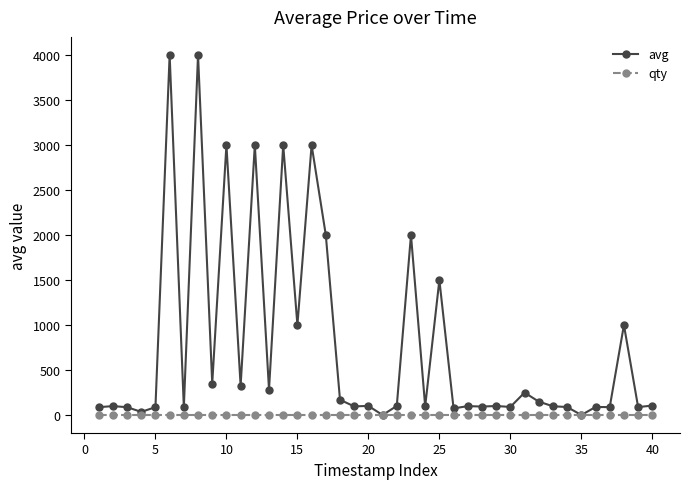

What is the highest value of the avg series?

3999